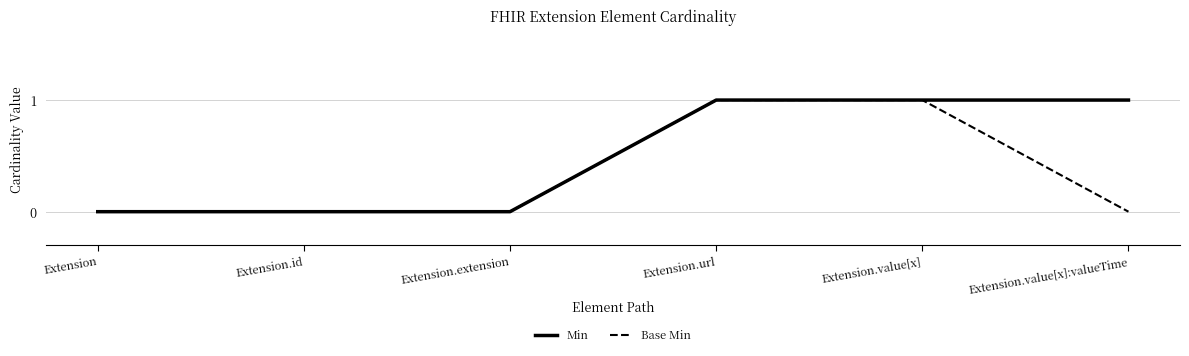

The Base Min series shows 1 at Extension. True or false?

False